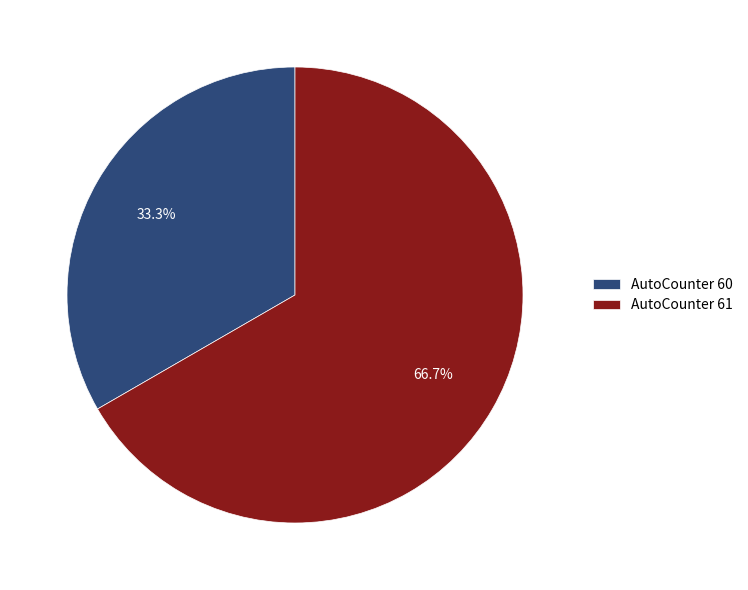

Rank the categories by value from lowest to highest.

AutoCounter 60, AutoCounter 61